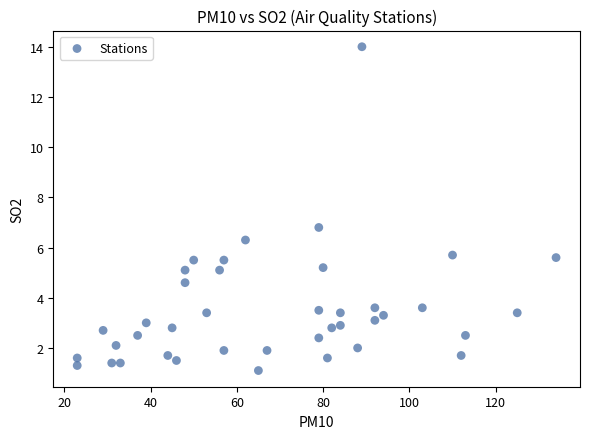

What Y value in the scatter plot is closest to 7?

6.8